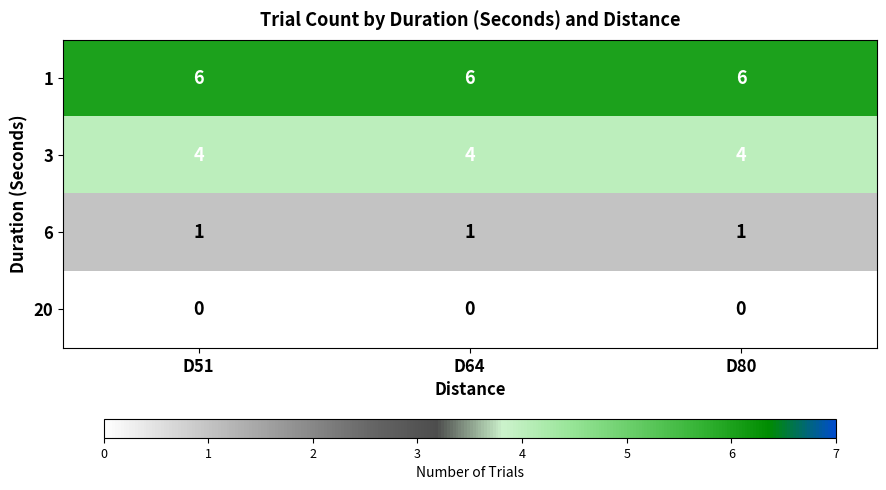

List the series in order of their overall mean, highest first.

1, 3, 6, 20